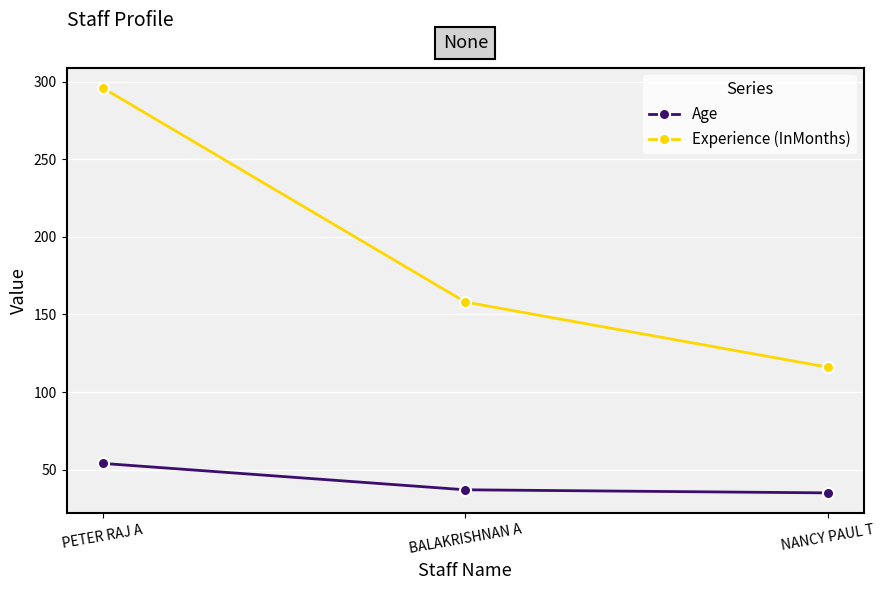

What is the average value of the Experience (InMonths) series?

190